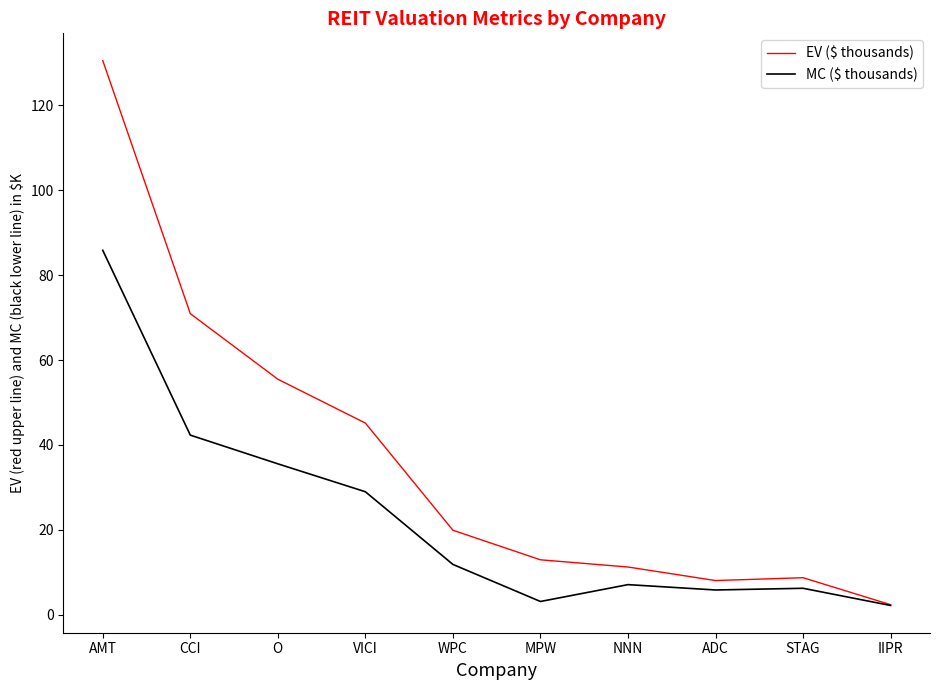

Count the number of categories in the chart.

10